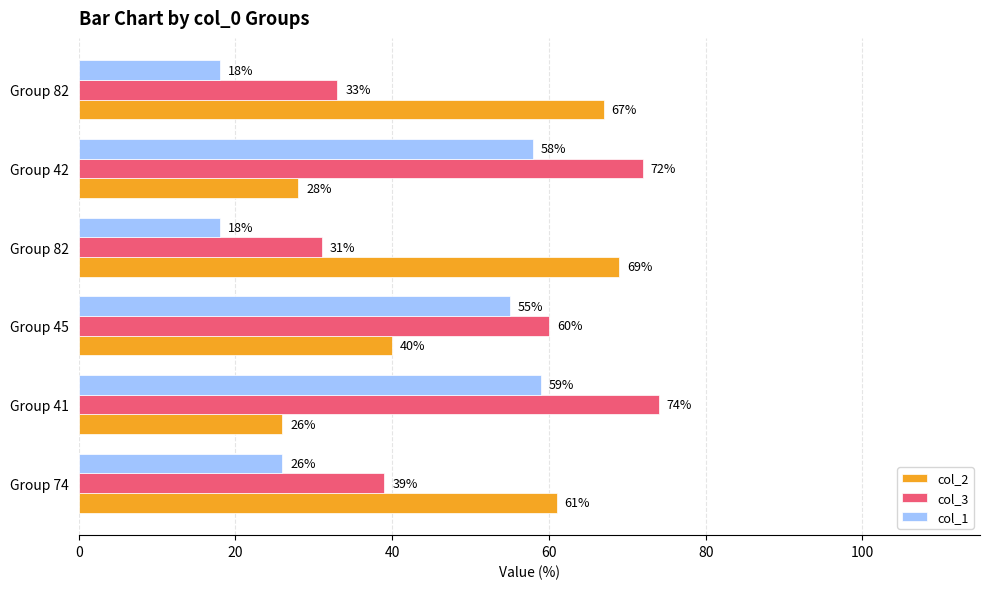

What are all the series names shown in the legend?

col_2, col_3, col_1